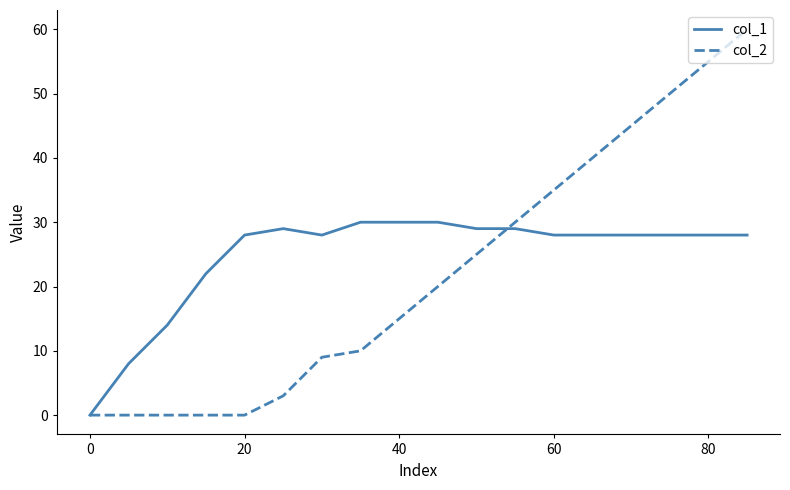

Which series has the widest spread of values?

col_2